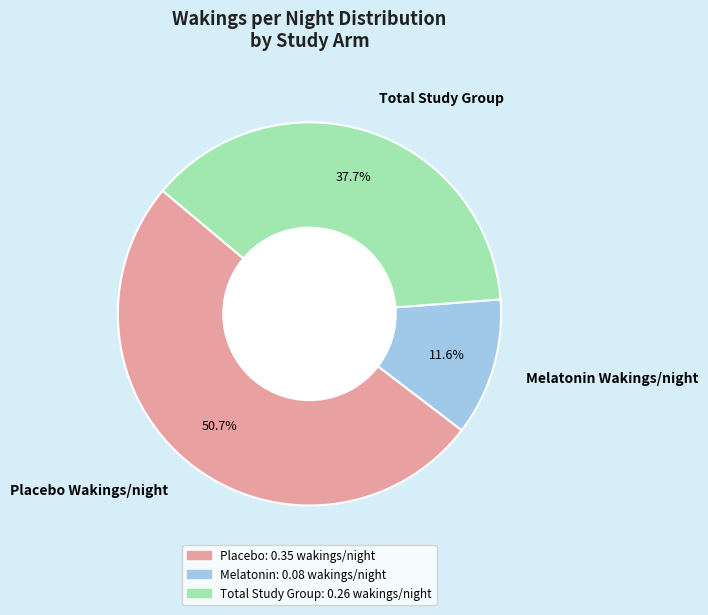

Is it true that Total Study Group is 38% of the pie?

True